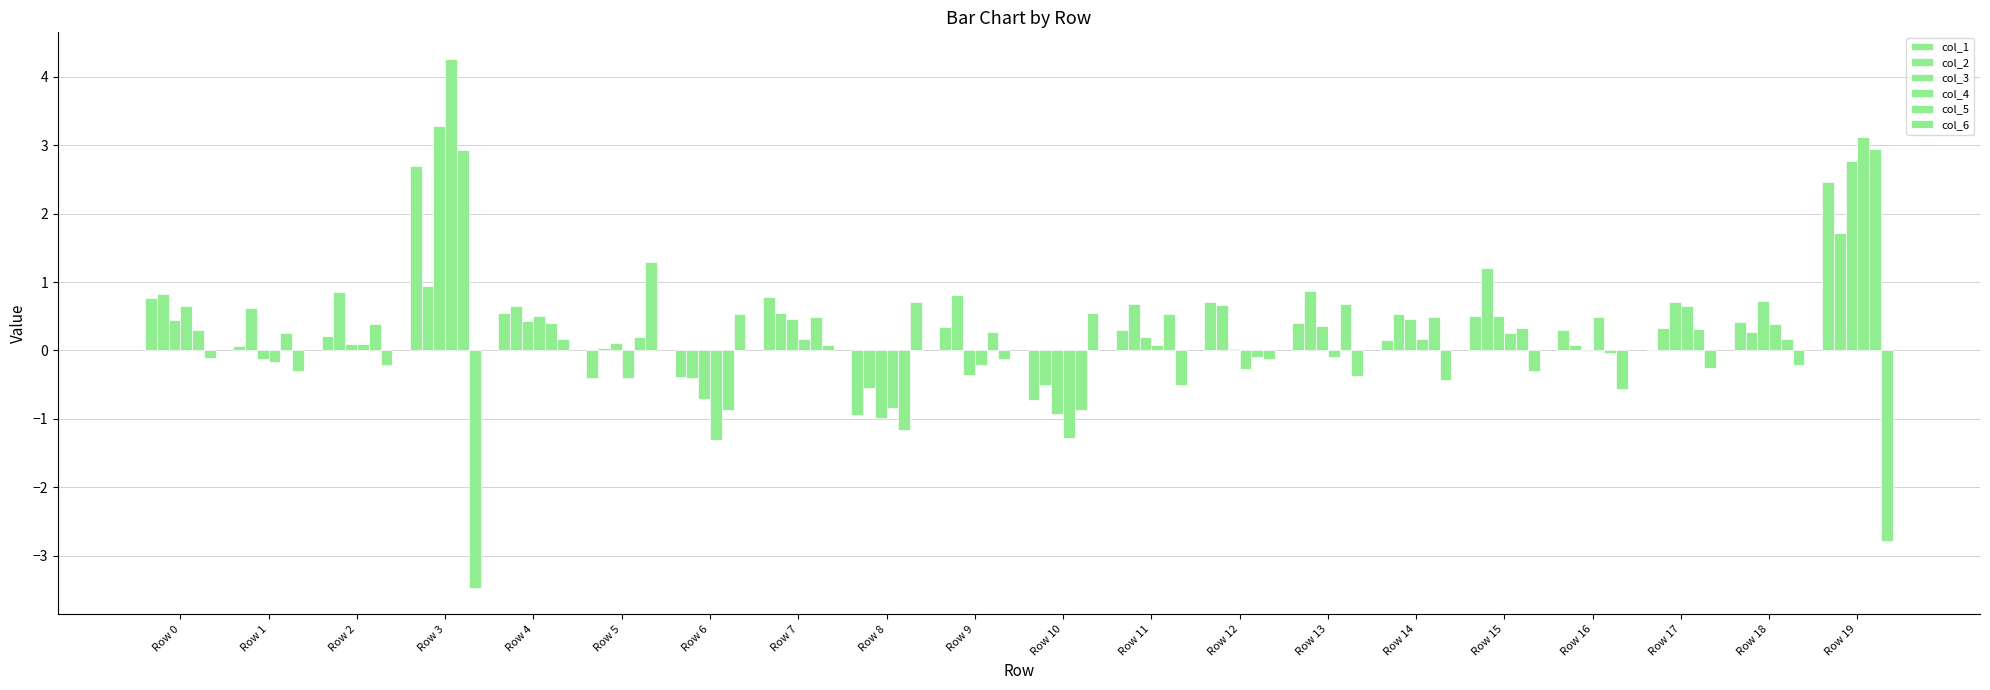

What is the total value across all series at Row 5?

0.8